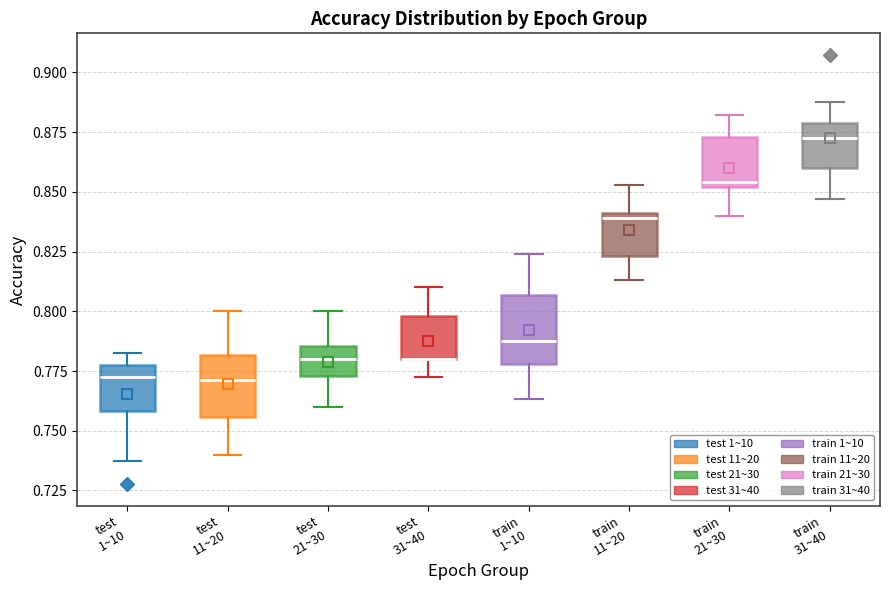

Reading left to right, read every box against the y-axis: the position of its median line, the range the box covers, and the ends of its whiskers. The values are not printed on the chart, so give them approximately, as read against the axis.

test 1~10: median 0.775, box 0.760 to 0.780, whiskers 0.740 to 0.780 (just above the box's upper edge)
test 11~20: median 0.770, box 0.755 to 0.780, whiskers 0.740 to 0.800
test 21~30: median 0.780, box 0.775 to 0.785, whiskers 0.760 to 0.800
test 31~40: median 0.780 (drawn on the box's lower edge), box 0.780 to 0.800, whiskers 0.775 to 0.810
train 1~10: median 0.785, box 0.780 to 0.805, whiskers 0.765 to 0.825
train 11~20: median 0.840 (just below the box's upper edge), box 0.825 to 0.840, whiskers 0.815 to 0.855
train 21~30: median 0.855, box 0.850 to 0.875, whiskers 0.840 to 0.880
train 31~40: median 0.870, box 0.860 to 0.880, whiskers 0.845 to 0.890